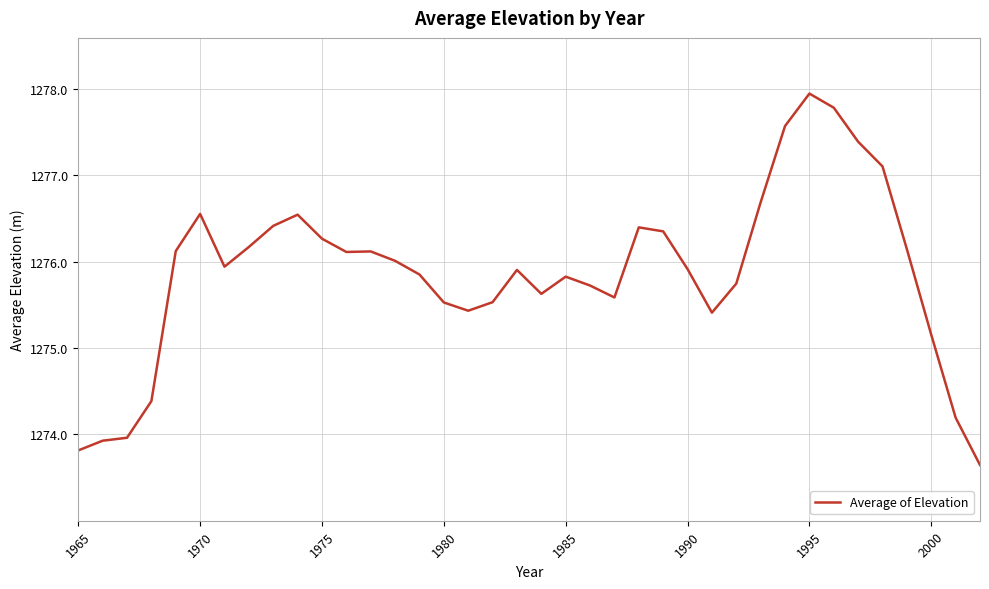

What is the greatest value displayed?

1277.9